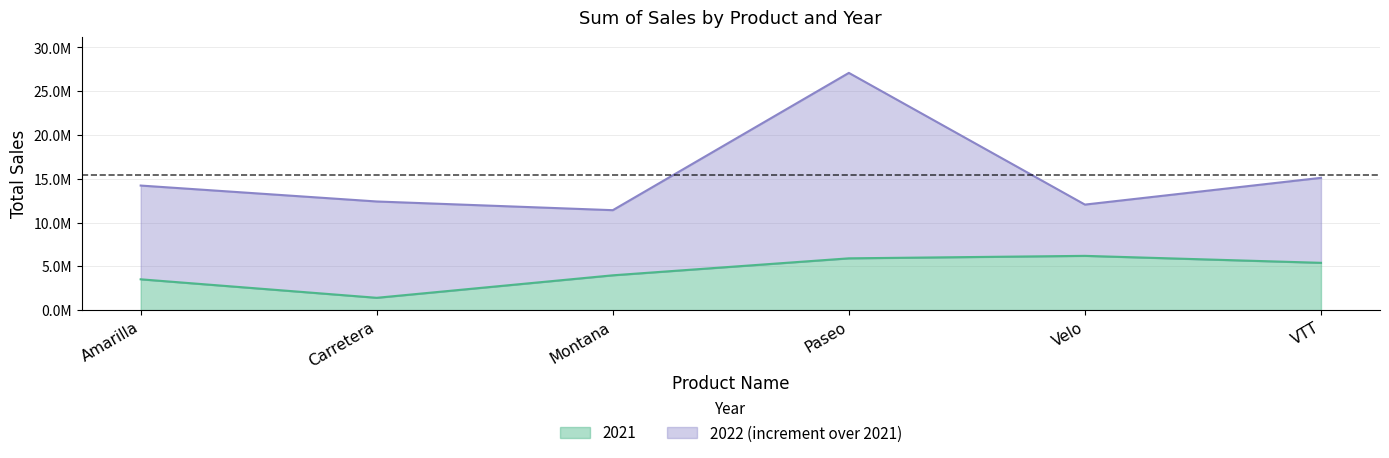

What is the average value of the 2022 series?

15385182.5